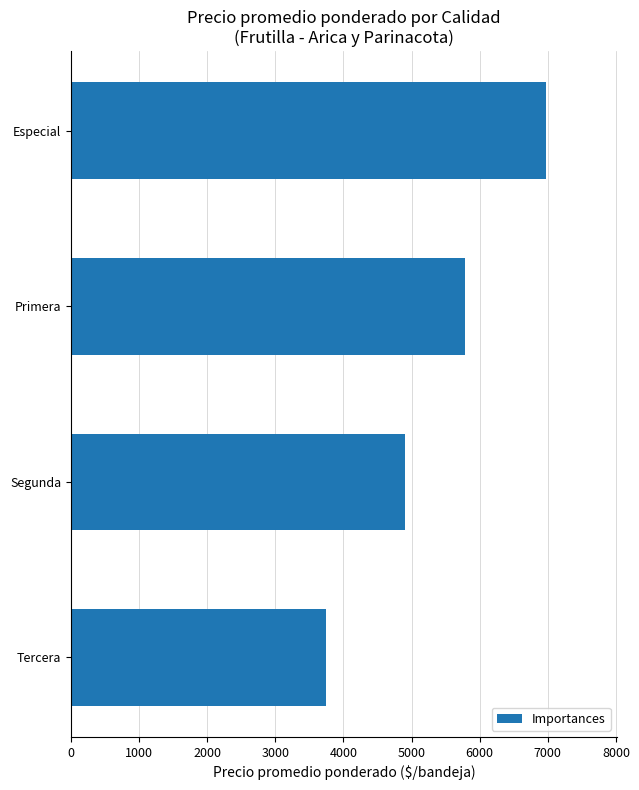

The chart shows a value of 5781 at Primera. True or false?

True